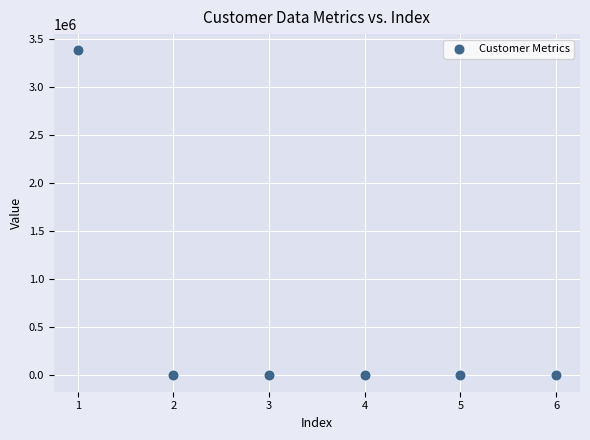

What is the average X value?

3.5